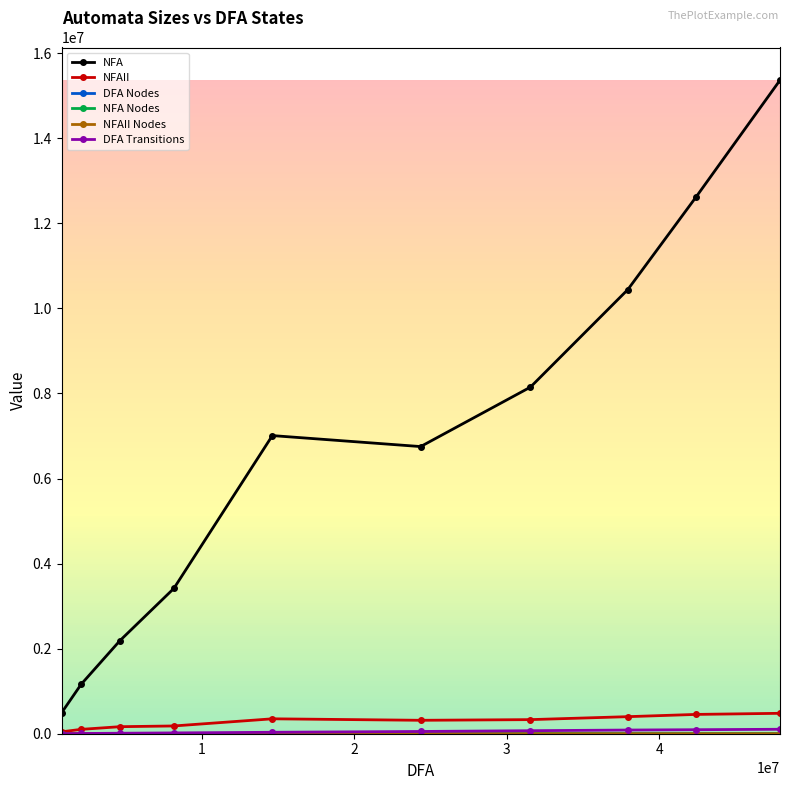

What is the greatest value displayed?

15366818